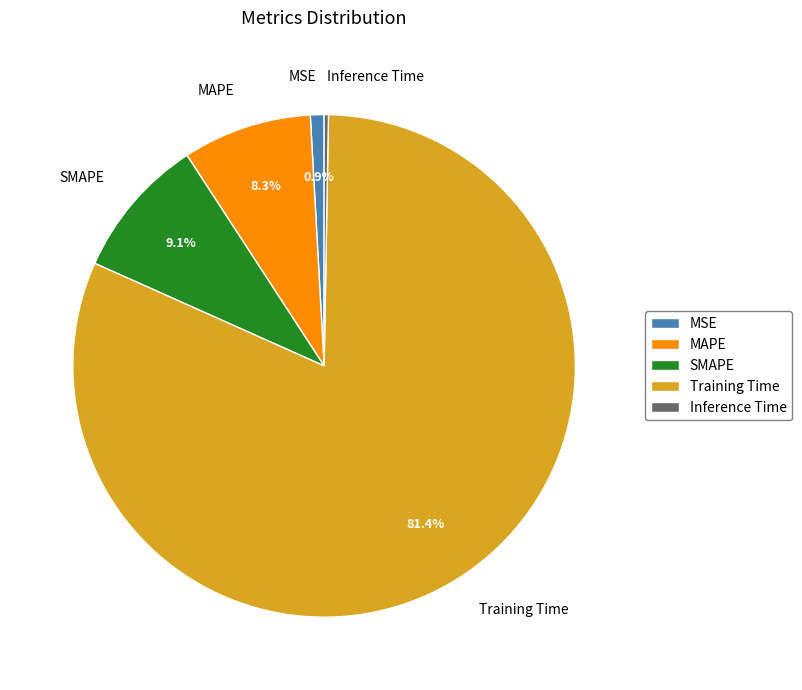

What is the largest slice in the pie chart?

Training Time